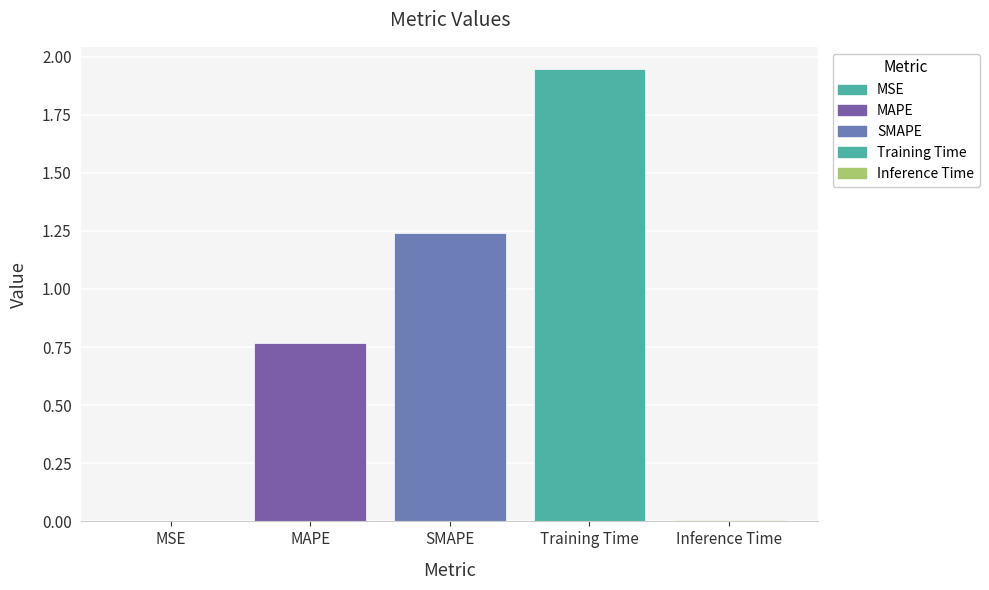

What is the sum of all values?

4.0